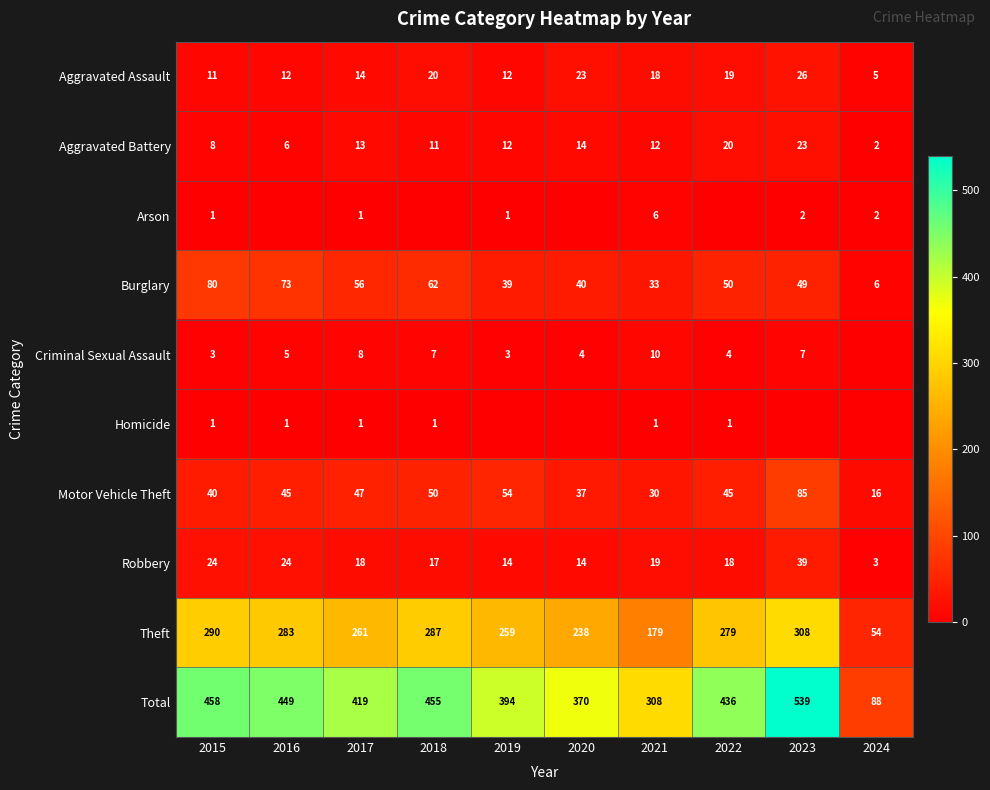

Rank the series at 2021 from highest to lowest value.

Total, Theft, Burglary, Motor Vehicle Theft, Robbery, Aggravated Assault, Aggravated Battery, Criminal Sexual Assault, Arson, Homicide